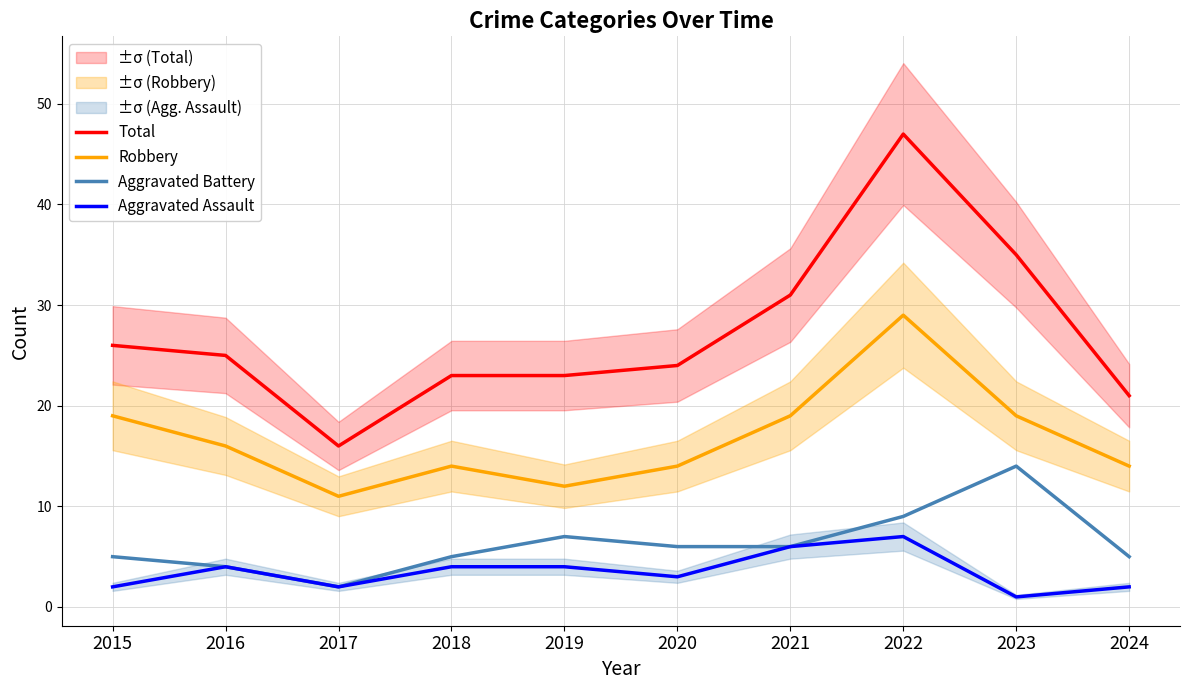

What is the value of the Robbery point at the 6th from the left?

14